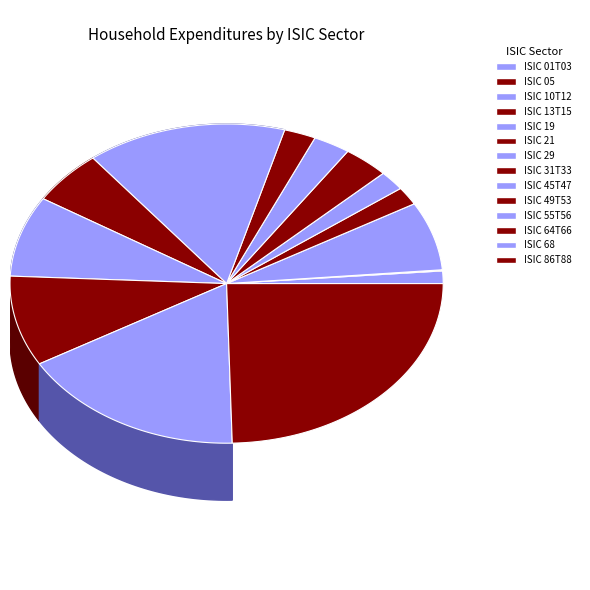

Which slice is the smallest?

ISIC 05